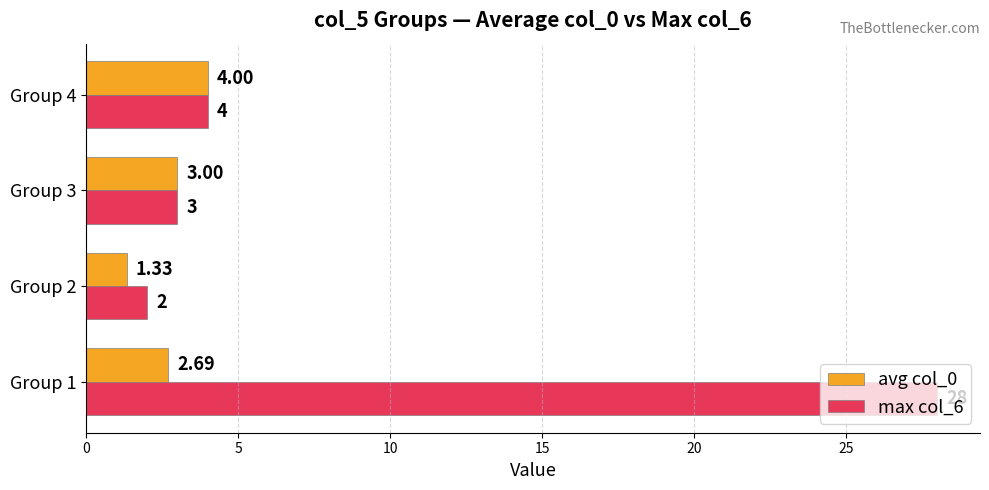

Rank the series by their maximum value, from lowest to highest.

avg col_0, max col_6